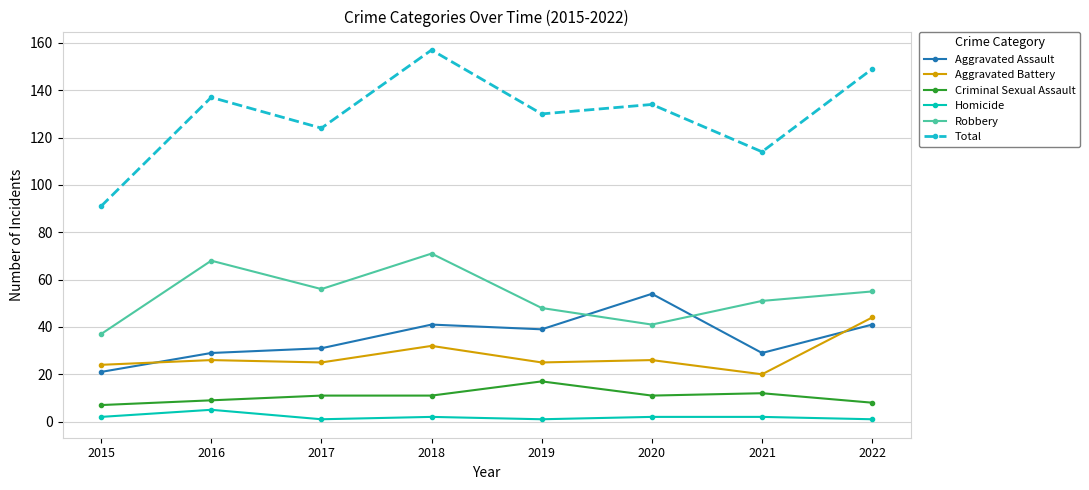

True or false: Total and Homicide cross at least once.

False